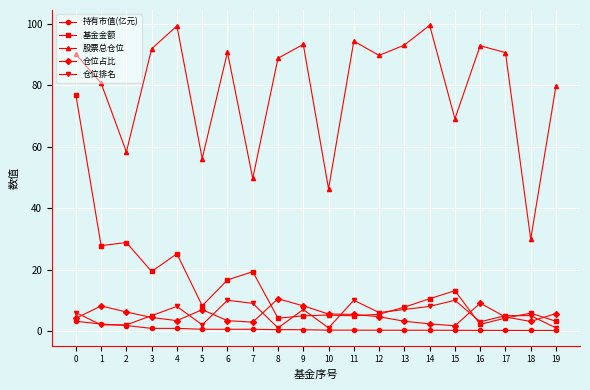

Is this an area chart (filled region under the line)?

No